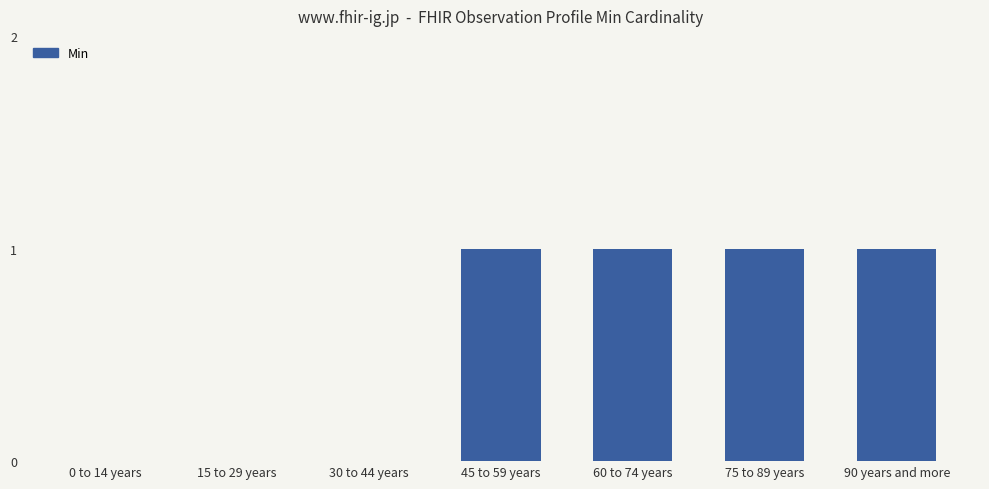

Is it true that the value at 45 to 59 years is 1?

True